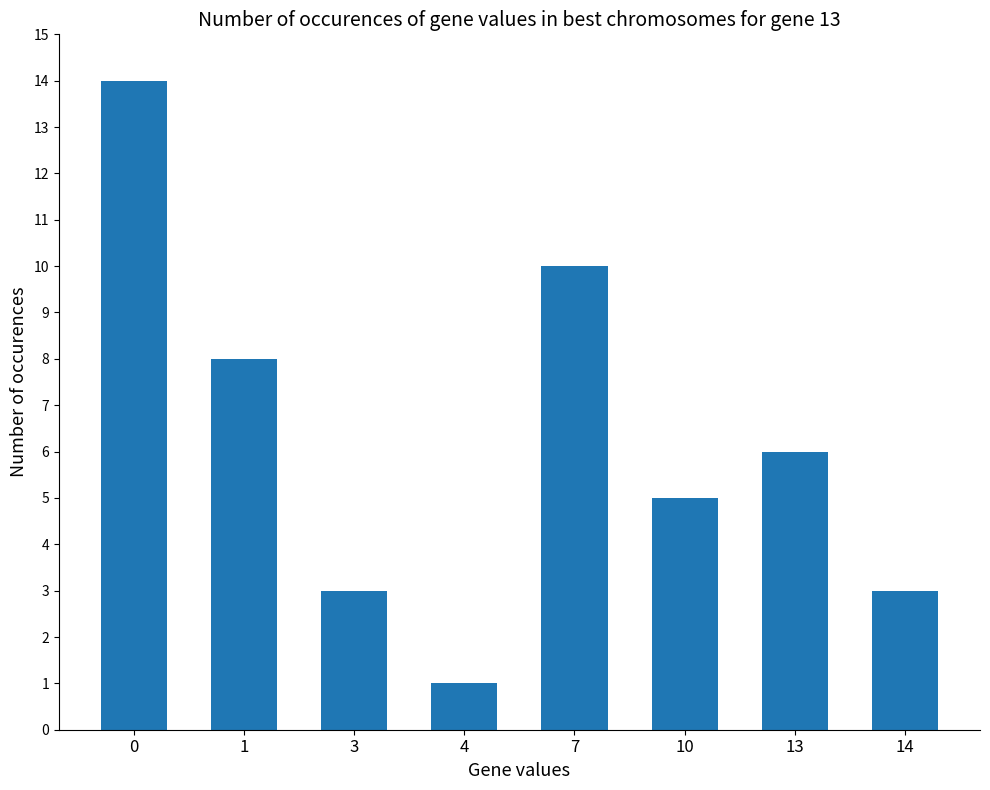

What is the value of the 7th bar from the left?

6